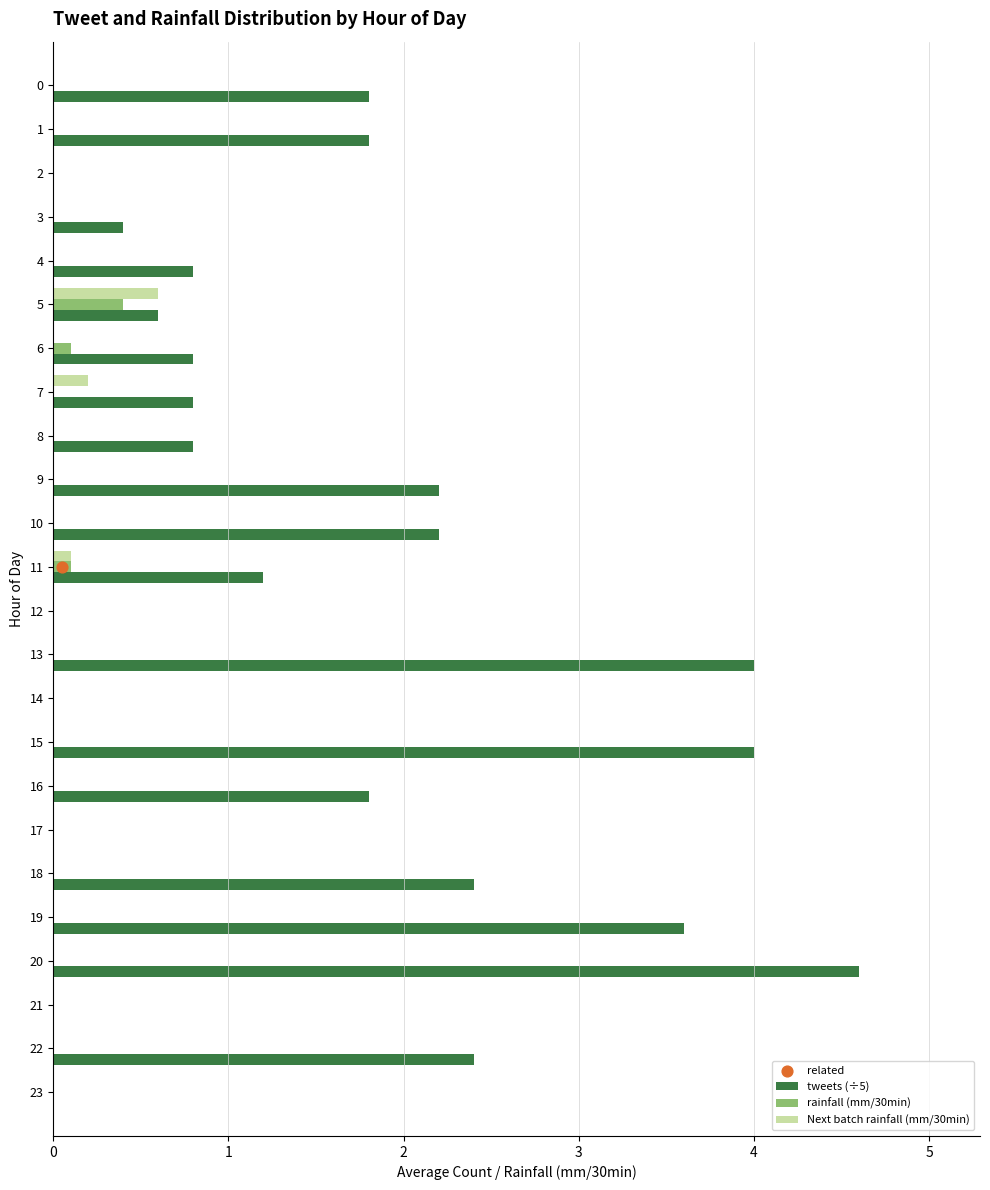

Is the value of tweets (÷5) at 1 greater than the value of rainfall (mm/30min) at 17?

Yes